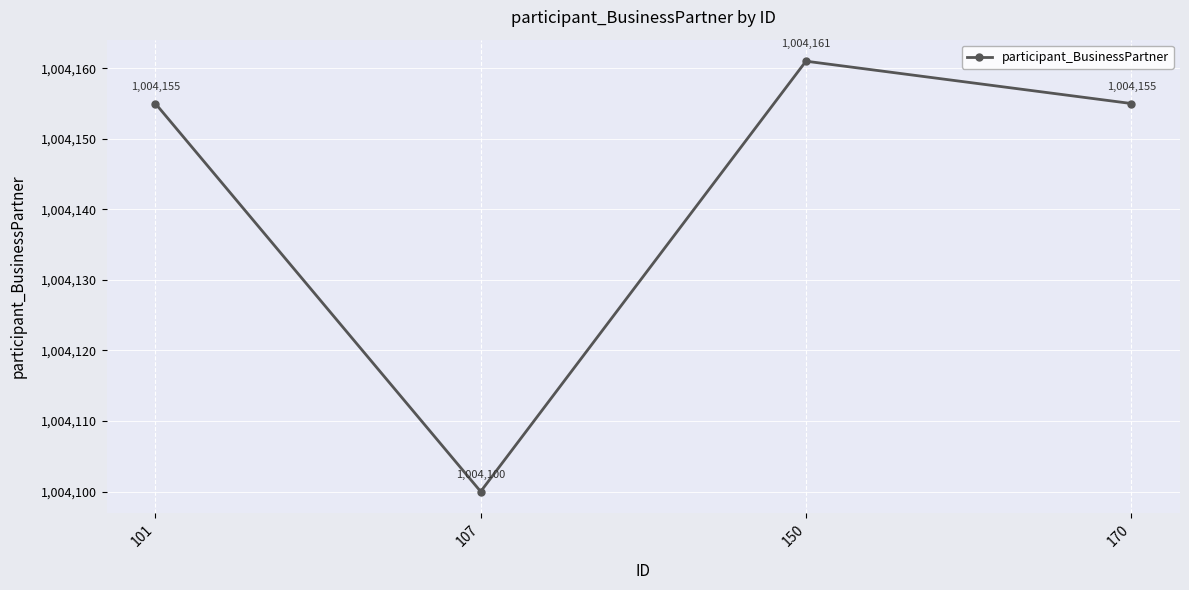

Reading left to right, list all the values displayed in this chart.

101=1004155	107=1004100	150=1004161	170=1004155